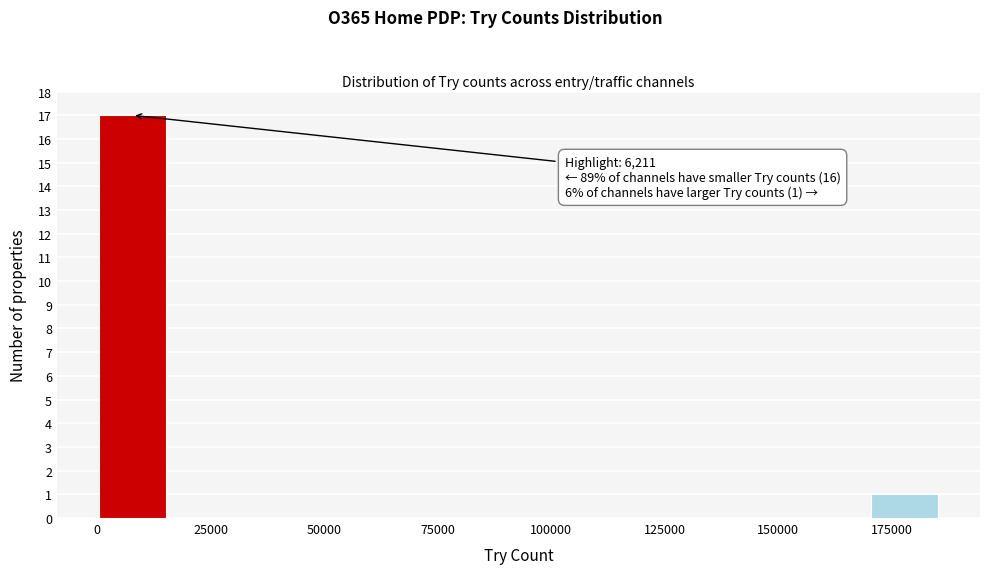

Around what value on the x-axis is the tallest bar? Give the approximate position of its centre, as read against the axis.

10000